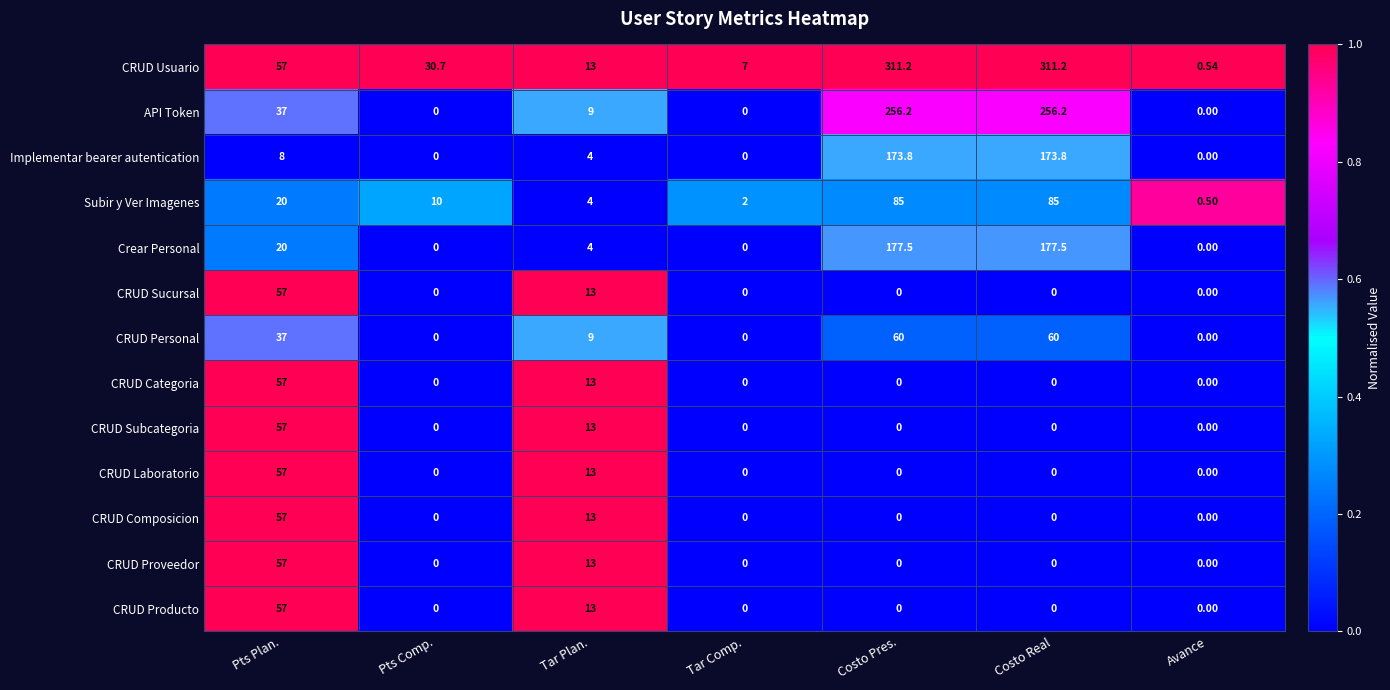

Is the value of CRUD Usuario at Tar Comp. greater than the value of API Token at Avance?

Yes